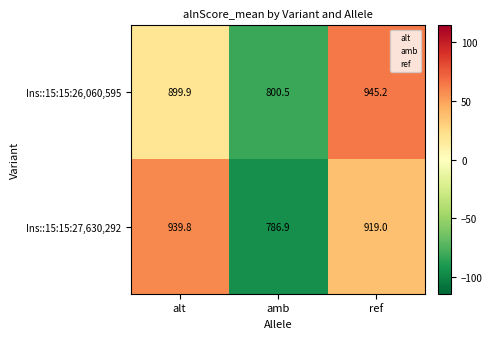

Which series has the largest total across all categories?

Ins::15:15:27,630,292